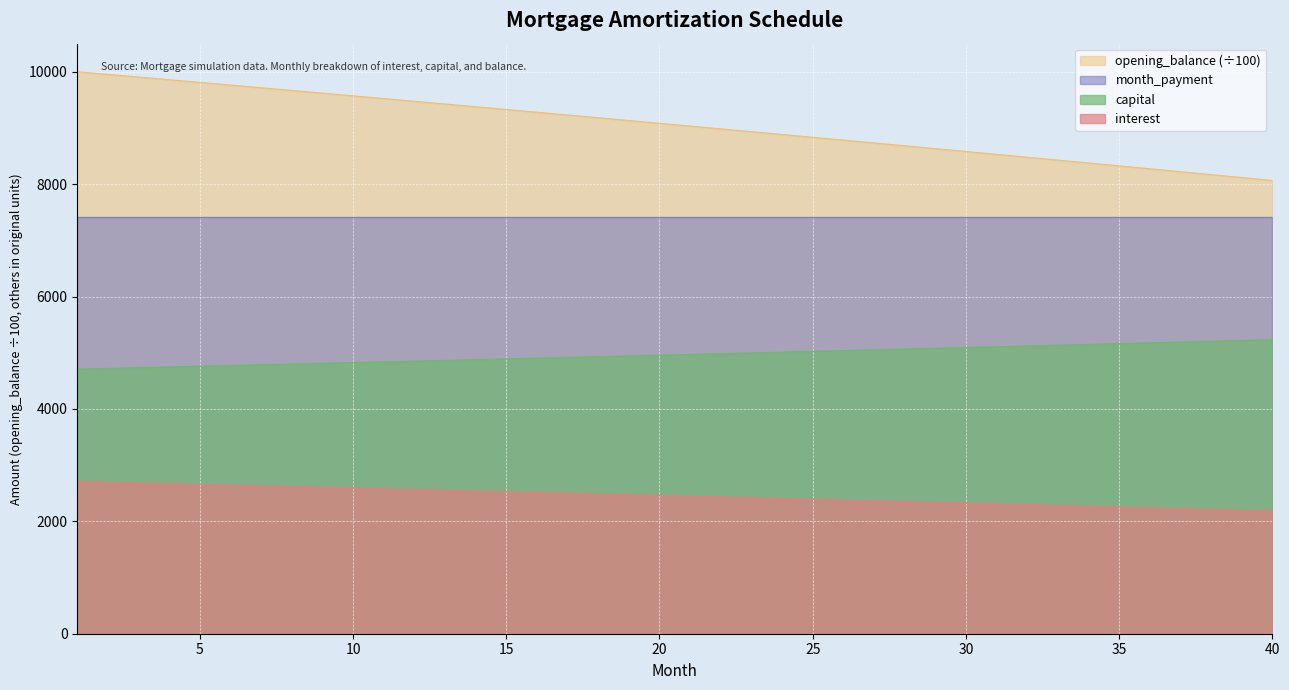

What is the difference between the interest values at 26 and 20?

81.1